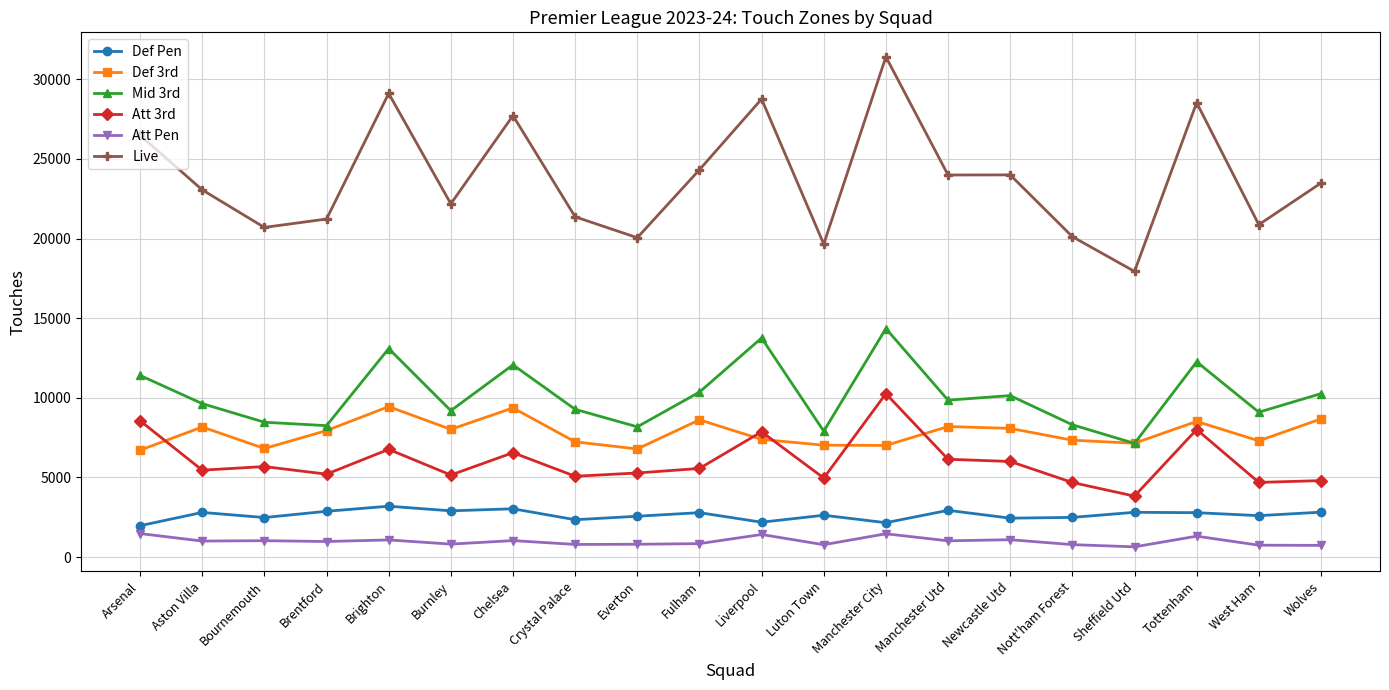

What is the average value of the Def Pen series?

2645